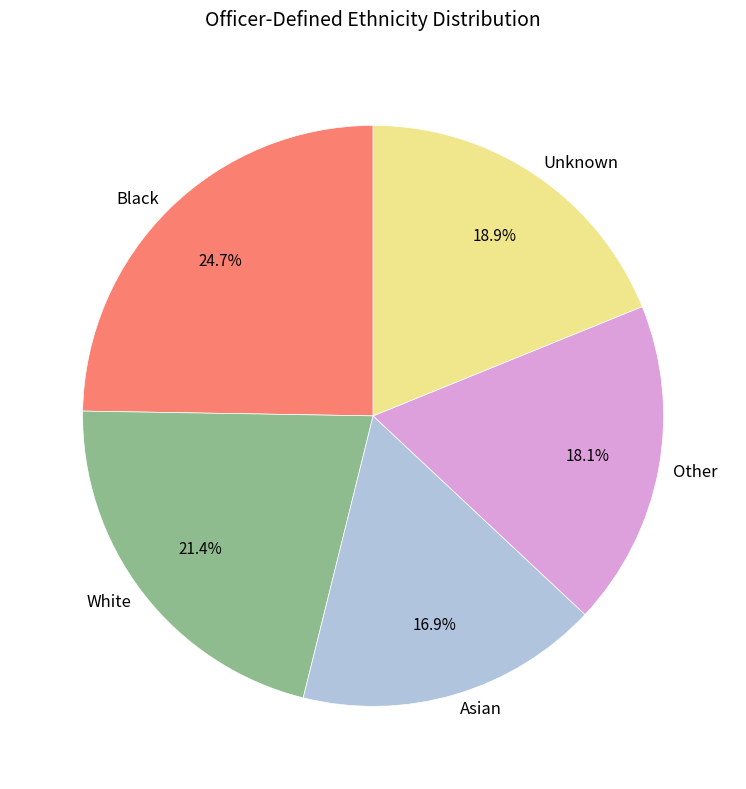

Which has a higher value, Black or Other?

Black